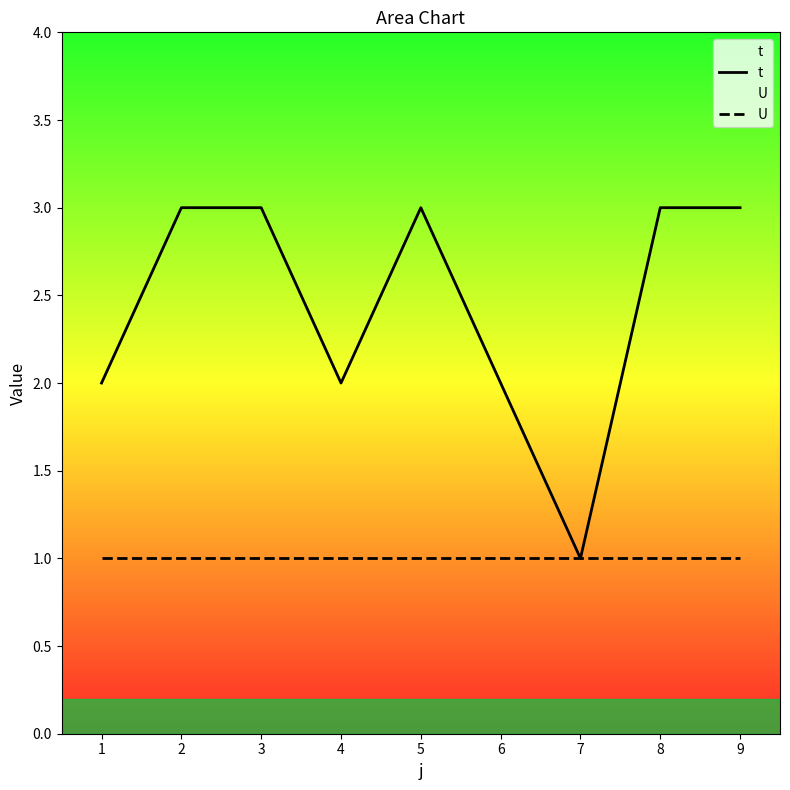

True or false: U and t cross at least once.

False